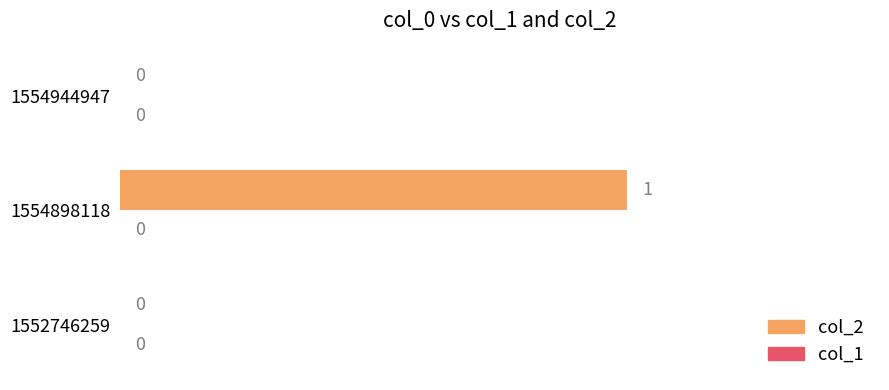

Between 1554944947 and 1554898118, which is larger?

1554898118